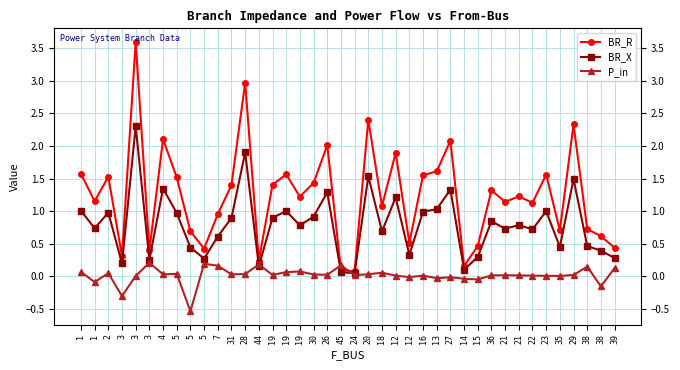

Does the chart have visible grid lines?

Yes